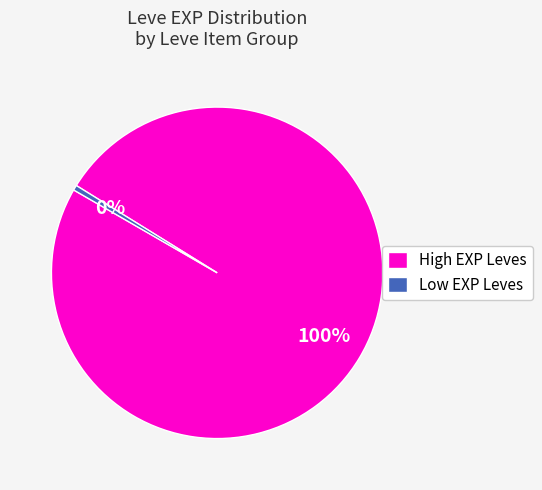

Rank the categories by value from highest to lowest.

High EXP Leves, Low EXP Leves